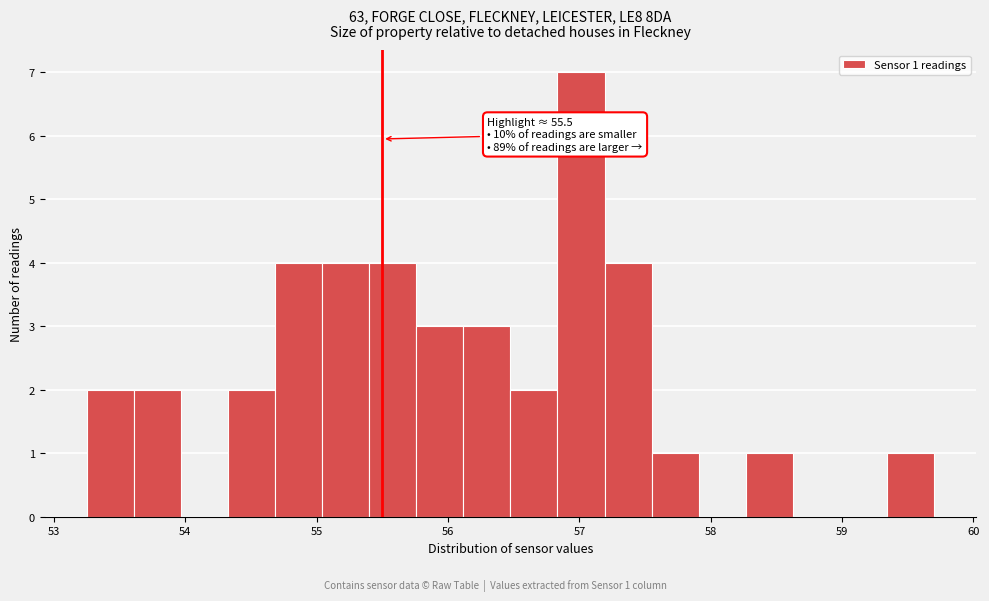

Read against the x-axis, roughly where is the centre of the tallest bar?

57.0